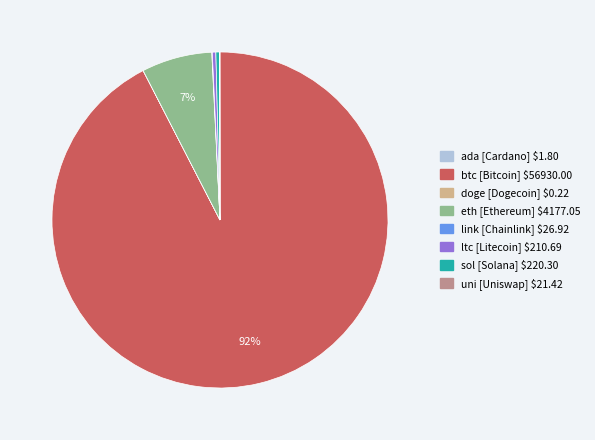

True or false: sol accounts for 7% of the total.

False